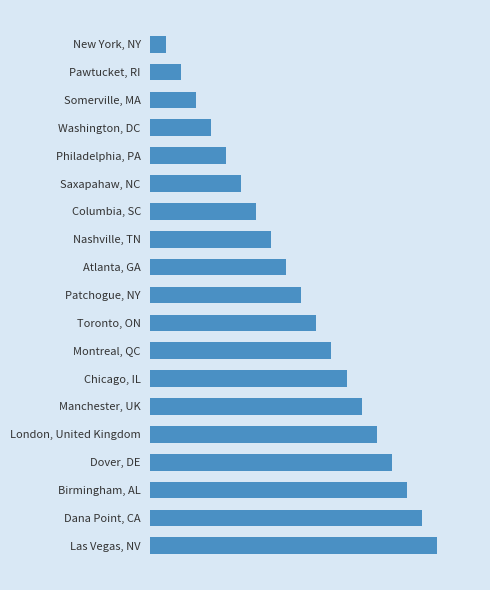

Does the chart contain any negative values?

No